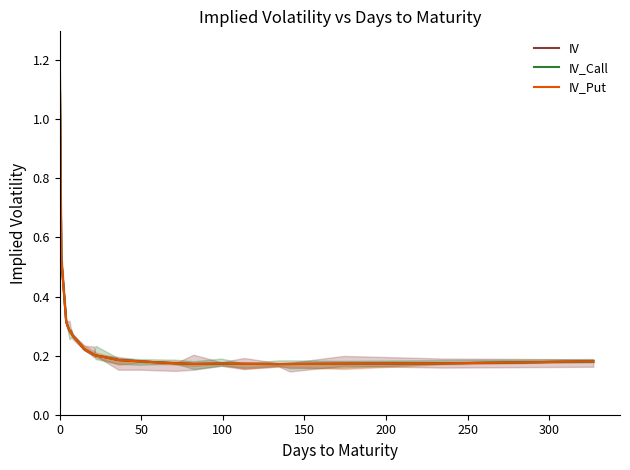

Count the IV_Put values in the range 0 to 1.

20